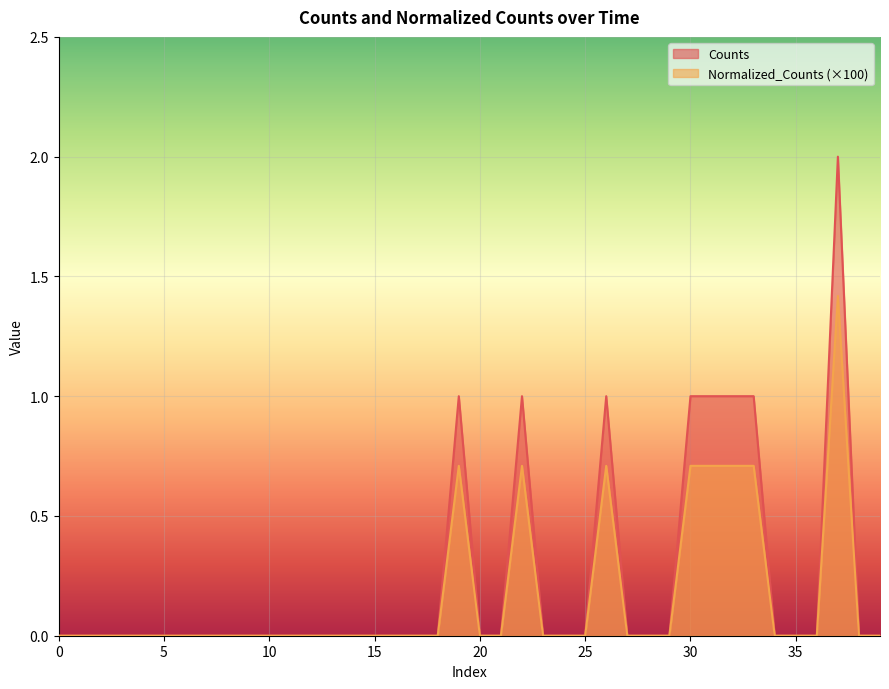

What is the difference between the maximum and minimum values in the Normalized_Counts series?

1.4